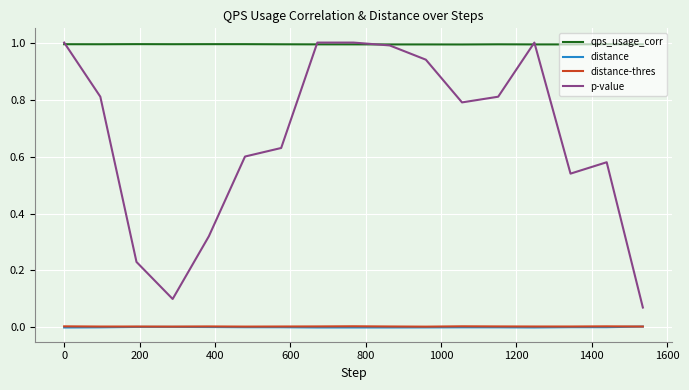

What is the maximum value shown in the chart?

1.0